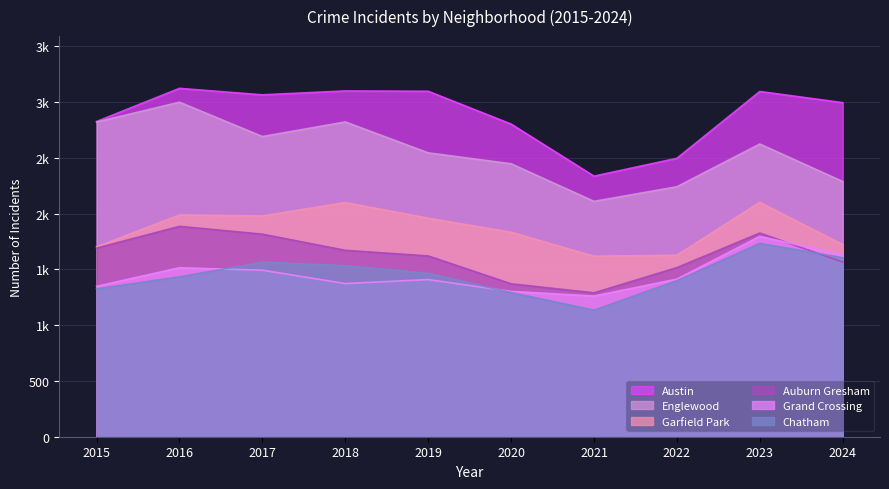

At how many categories does at least one series exceed 3095?

3